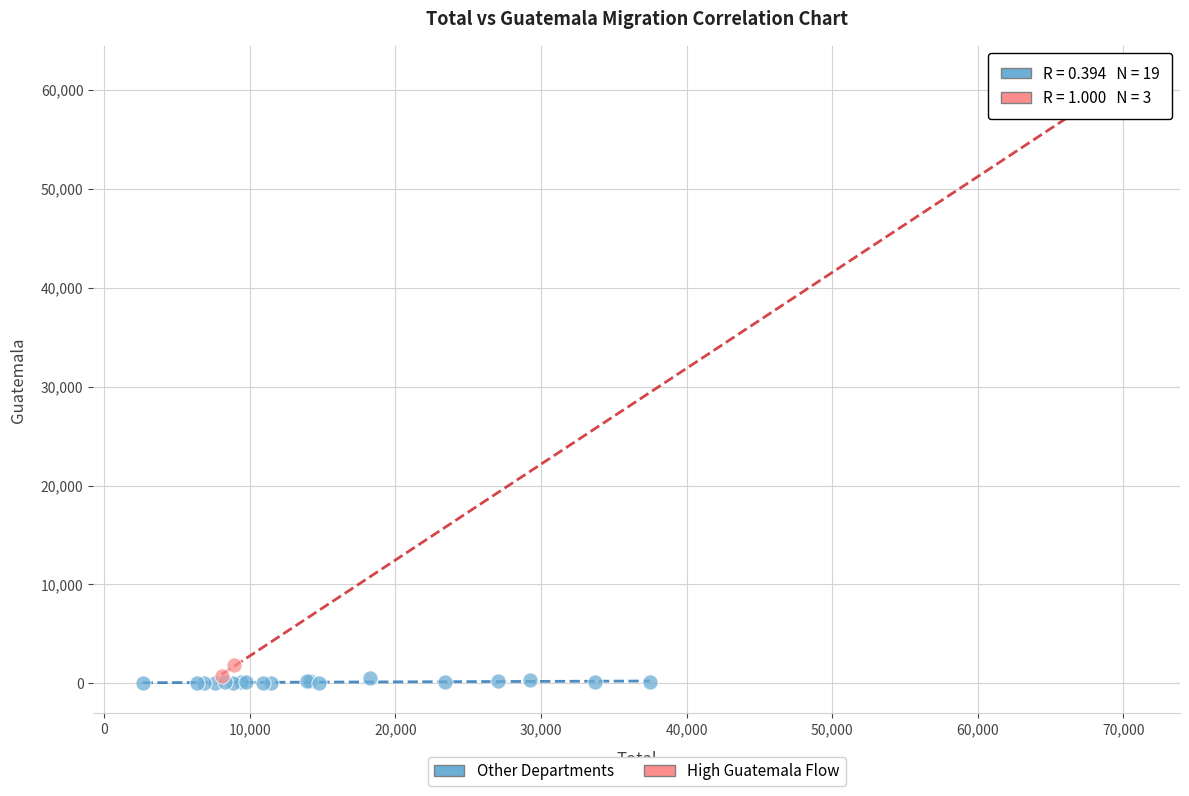

Which series has the largest Y range (max minus min)?

High Guatemala Flow